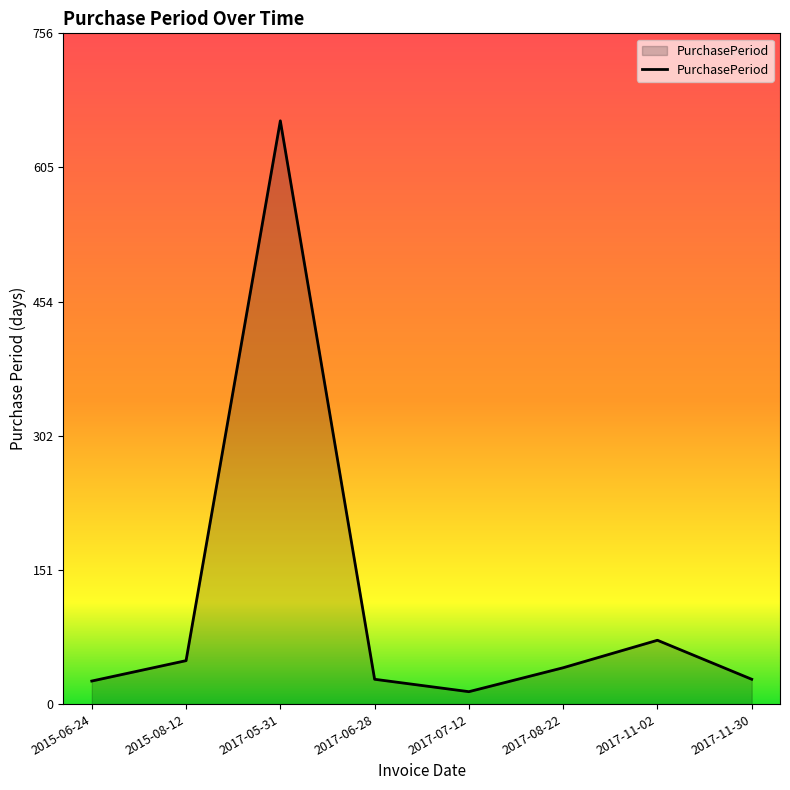

How many interior local valleys (lower than both neighbors) does the data have?

1